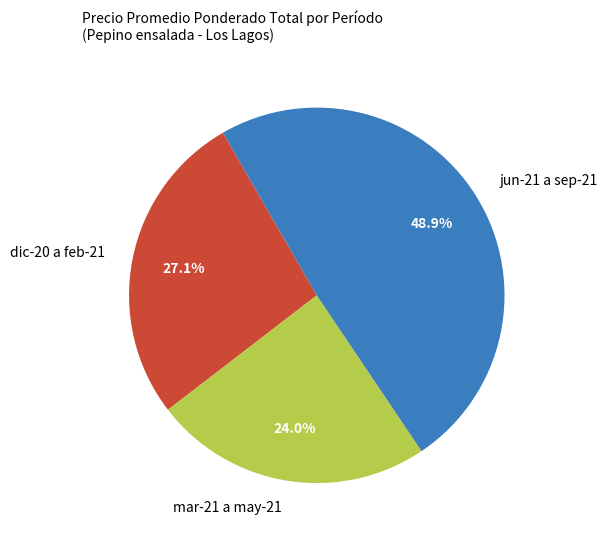

What is the largest slice in the pie chart?

jun-21 a sep-21